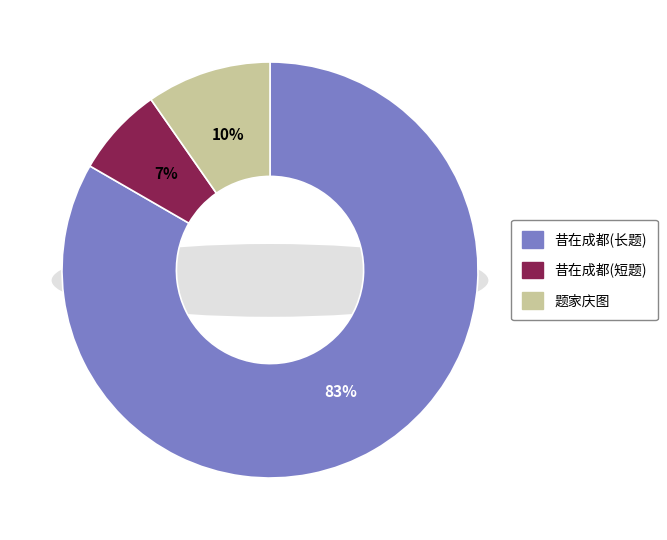

Count the number of slices in the pie.

3